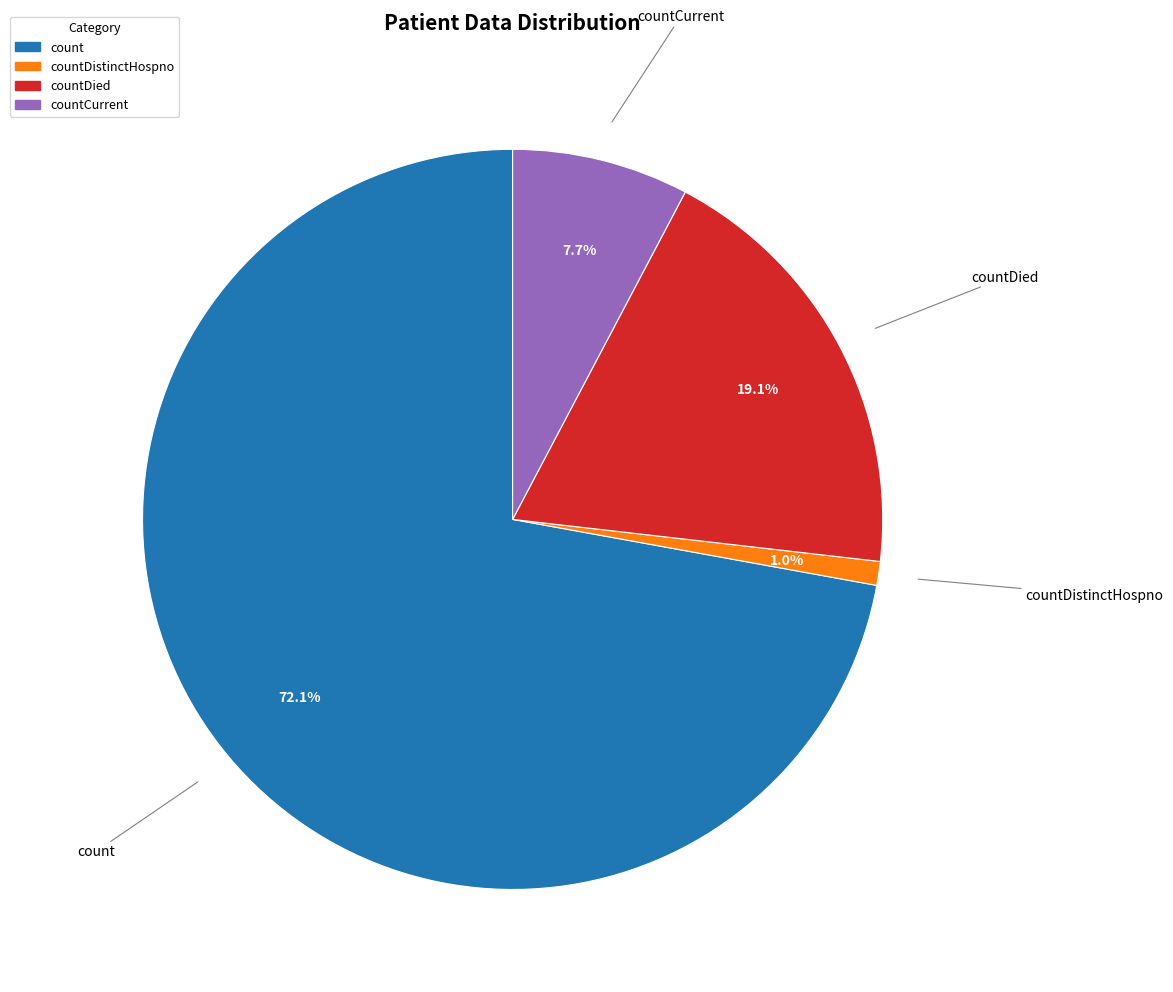

Is there any slice that represents more than half of the pie?

Yes